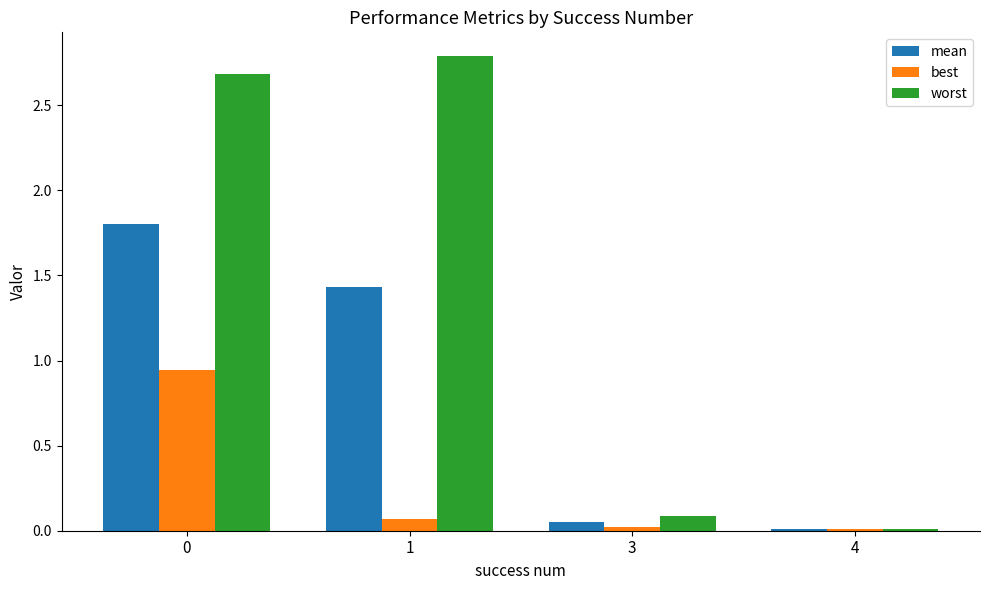

Which series has the widest spread of values?

worst